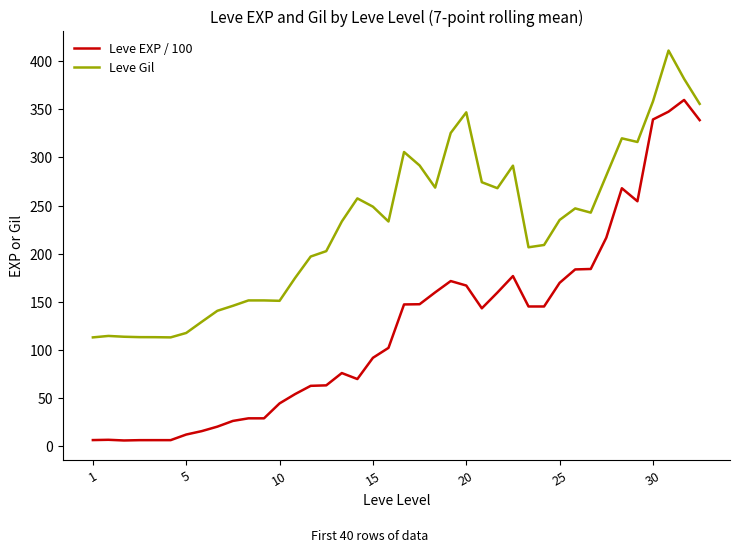

List the series in order of their peak value, highest first.

Leve Gil, Leve EXP / 100